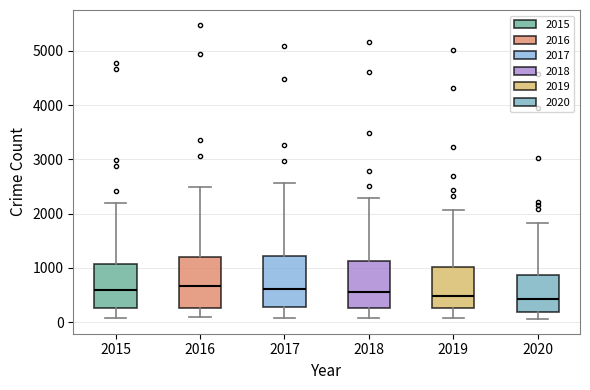

Reading left to right, transcribe this box plot: for each box, give where its median line is, the range the box spans, and where its two whiskers end, as read against the y-axis. The values are not printed on the chart, so give them approximately, as read against the axis.

2015: median 600, box 300 to 1100, whiskers 100 to 2200
2016: median 700, box 300 to 1200, whiskers 100 to 2500
2017: median 600, box 300 to 1200, whiskers 100 to 2600
2018: median 600, box 300 to 1100, whiskers 100 to 2300
2019: median 500, box 300 to 1000, whiskers 100 to 2100
2020: median 400, box 200 to 900, whiskers 100 to 1800